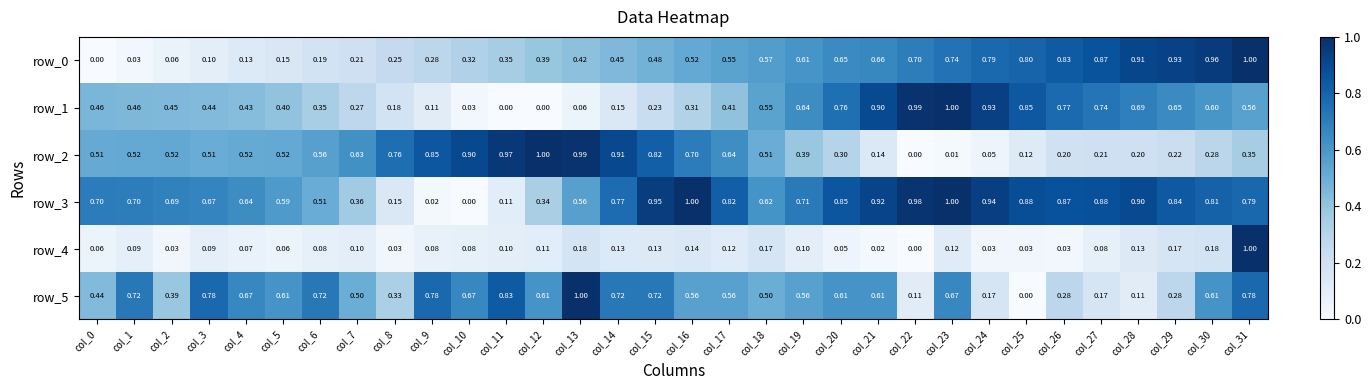

What is the maximum value shown in the chart?

1.0